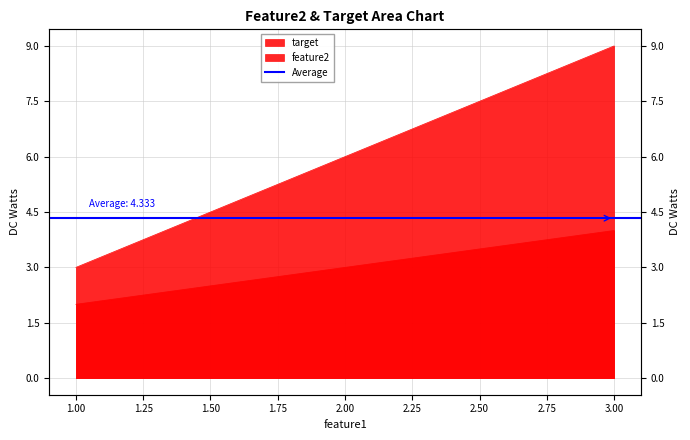

What is the value of the target point at the 3rd from the left?

4